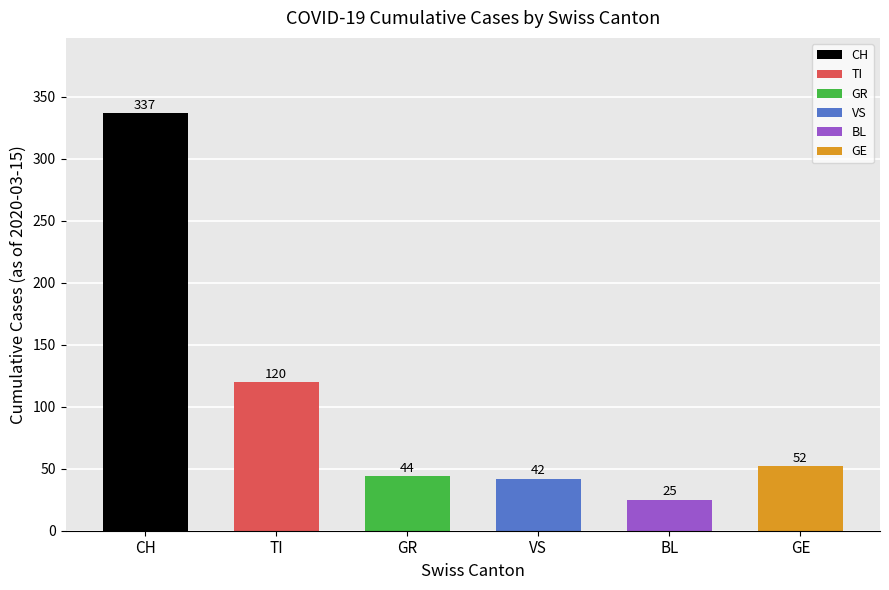

The GR series shows -21 at 2020-02-25. True or false?

False